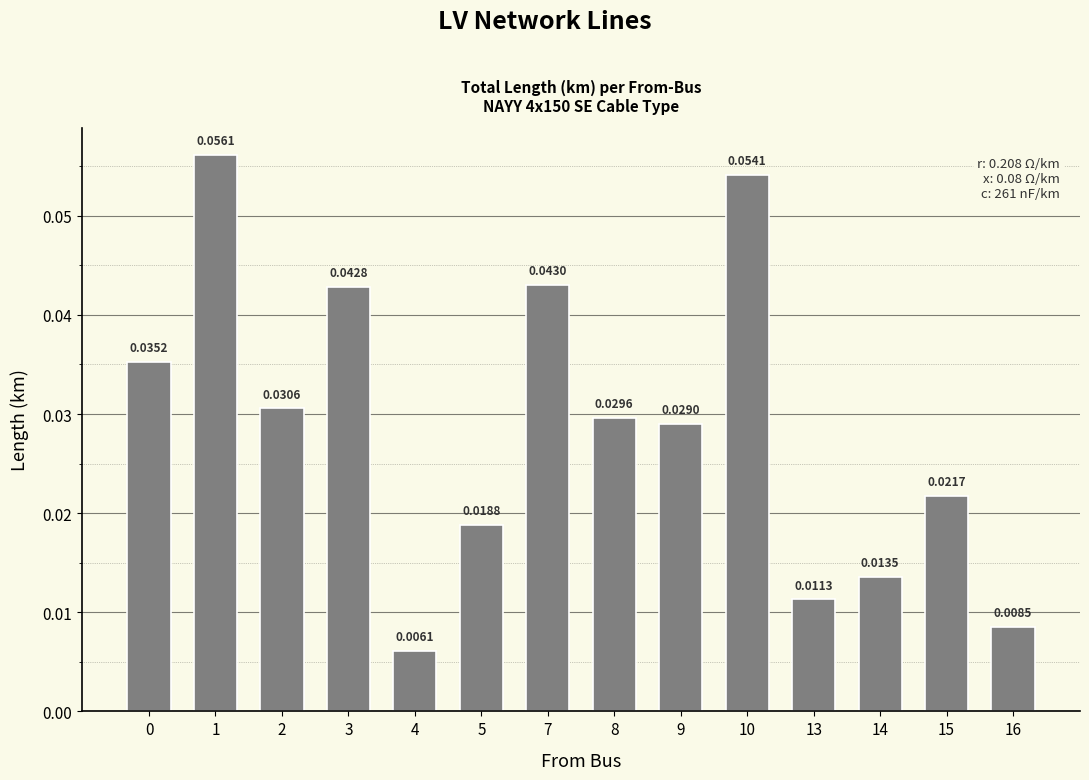

Between 3 and 0, which is larger?

3